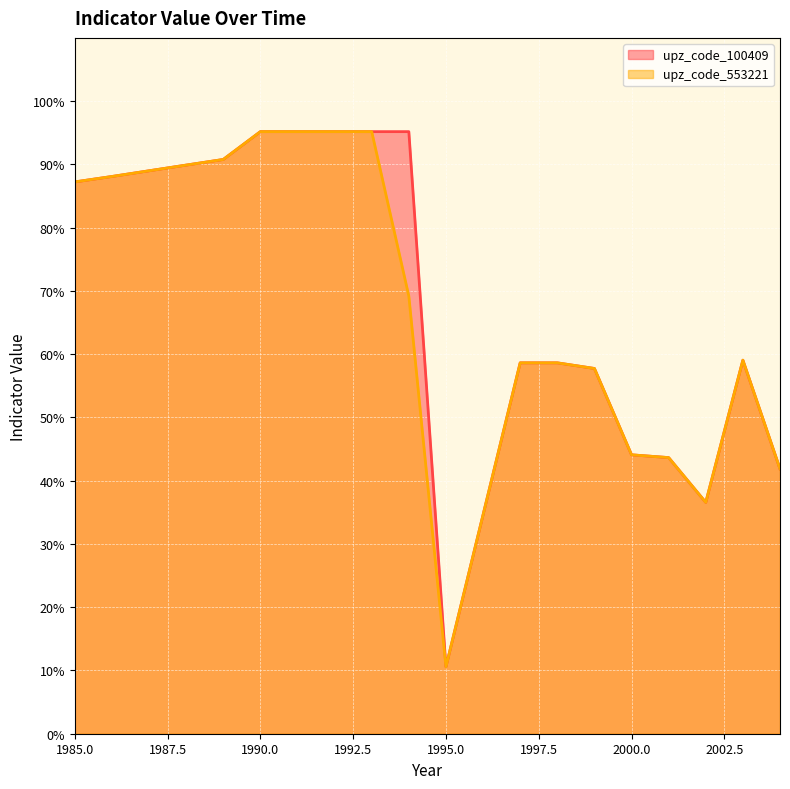

What is the difference between the maximum and minimum values in the upz_code_553221 series?

84.6